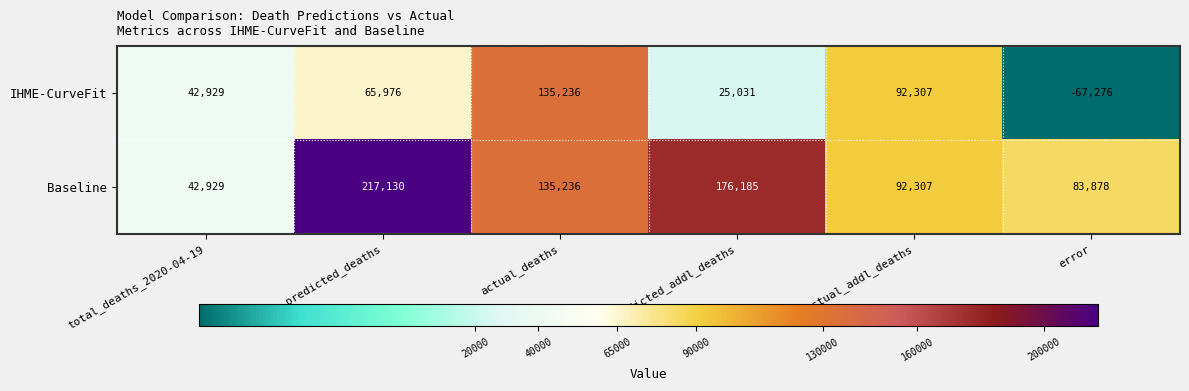

Which series has the largest total across all categories?

Baseline